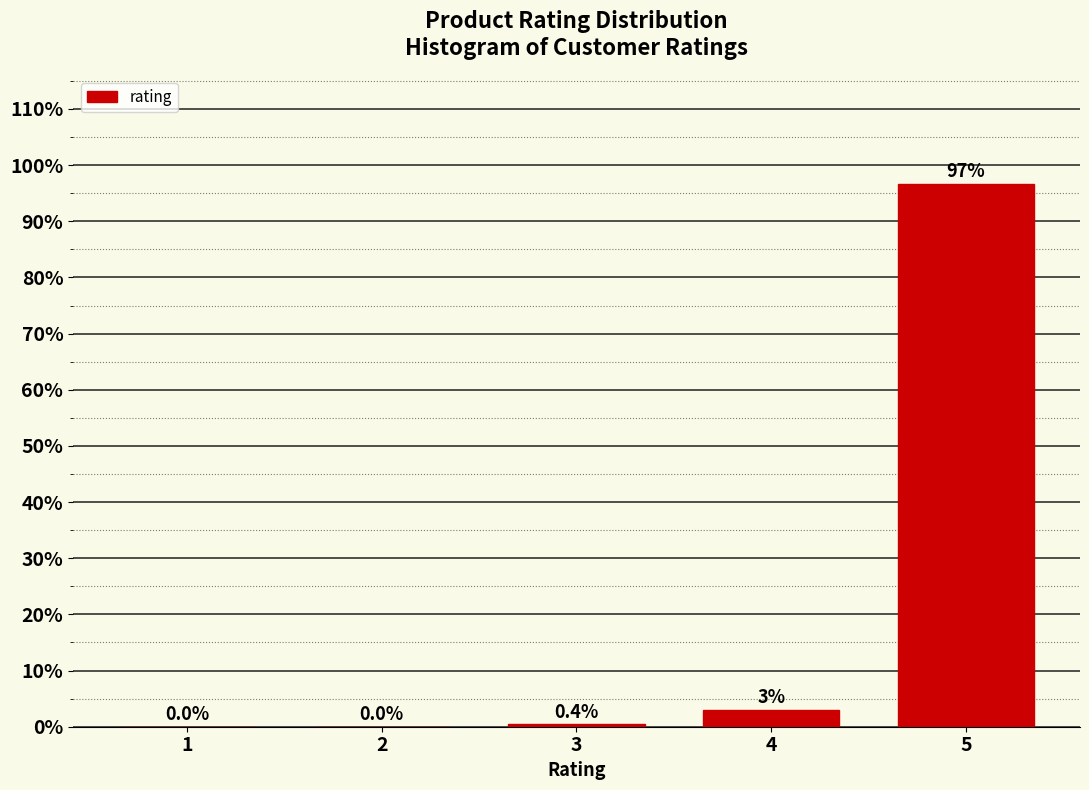

What is the sum of the values at 3 and 2?

0.4